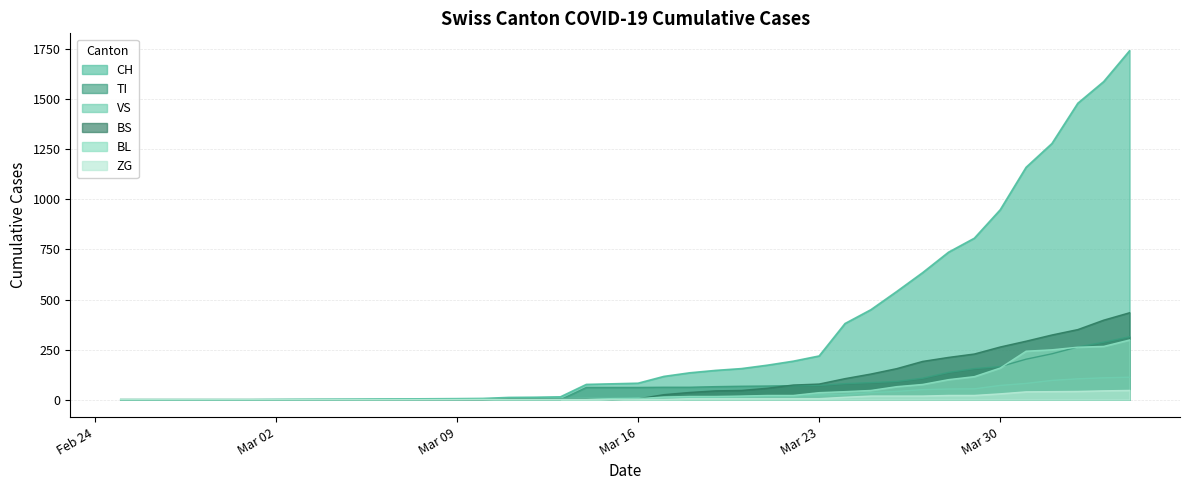

Which series has the largest range (max minus min)?

CH